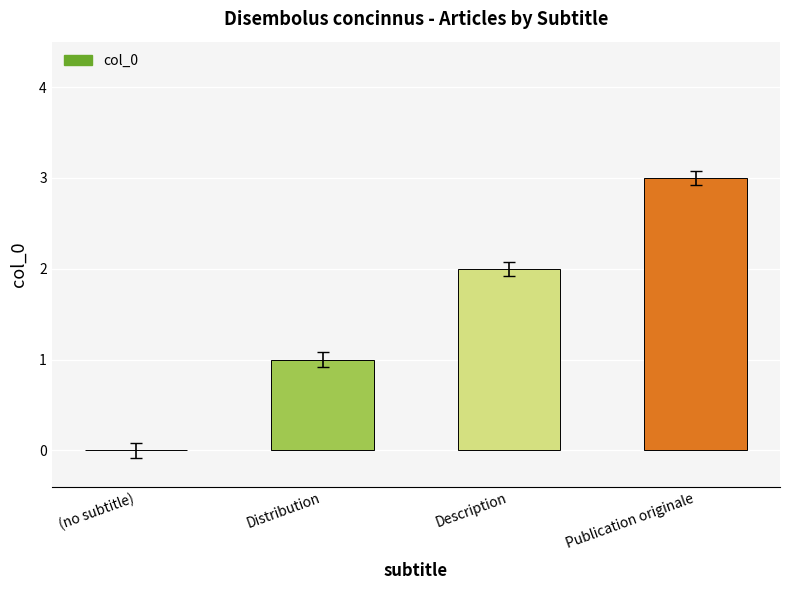

True or false: the data shows 2 at (no subtitle).

False